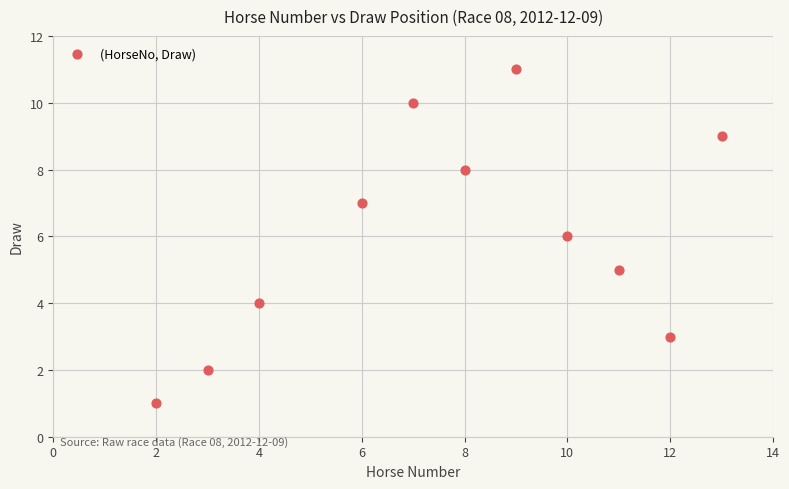

What is the average Y value?

6